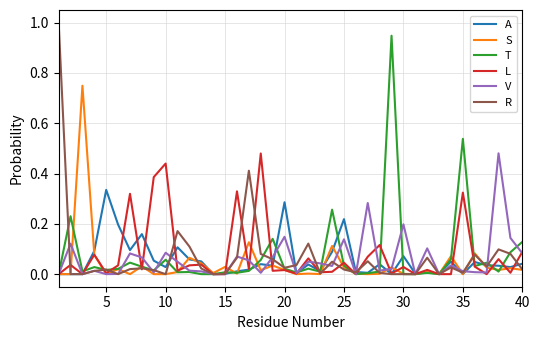

Which series has the largest range (max minus min)?

R